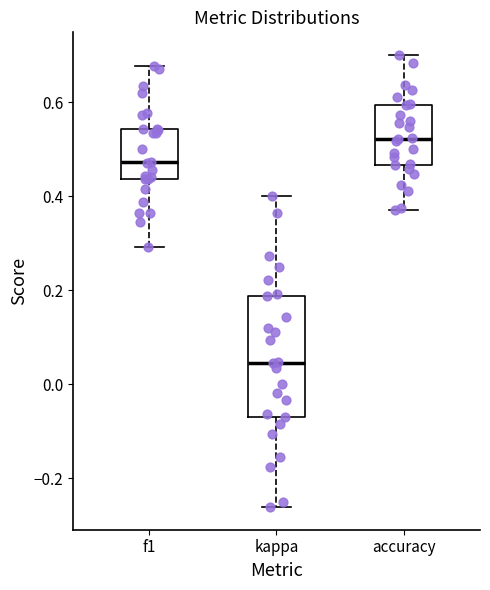

Reading left to right, read every box against the y-axis: the position of its median line, the range the box covers, and the ends of its whiskers. The values are not printed on the chart, so give them approximately, as read against the axis.

f1: median 0.48, box 0.44 to 0.54, whiskers 0.30 to 0.68
kappa: median 0.04, box -0.06 to 0.18, whiskers -0.26 to 0.40
accuracy: median 0.52, box 0.46 to 0.60, whiskers 0.36 to 0.70